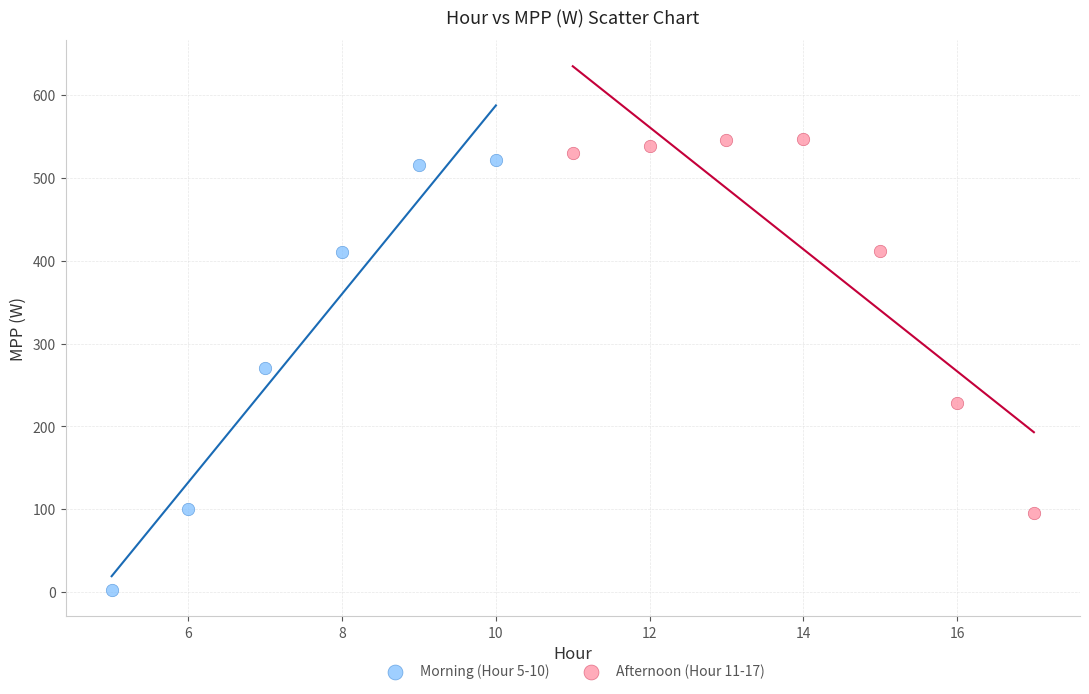

Which series has the largest Y range (max minus min)?

Morning (Hour 5-10)